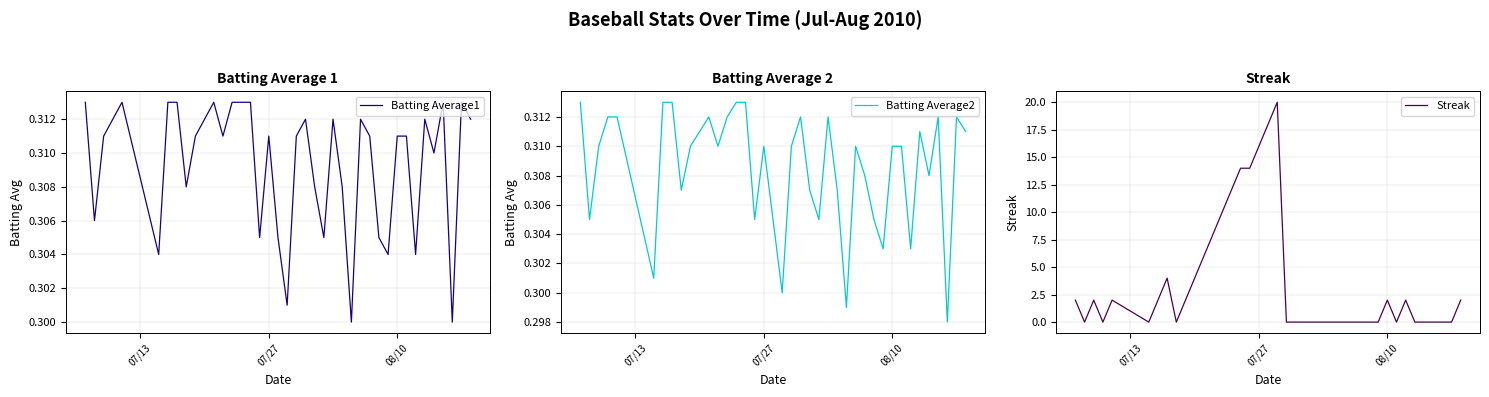

True or false: Batting Average2 and Streak intersect in this chart.

True